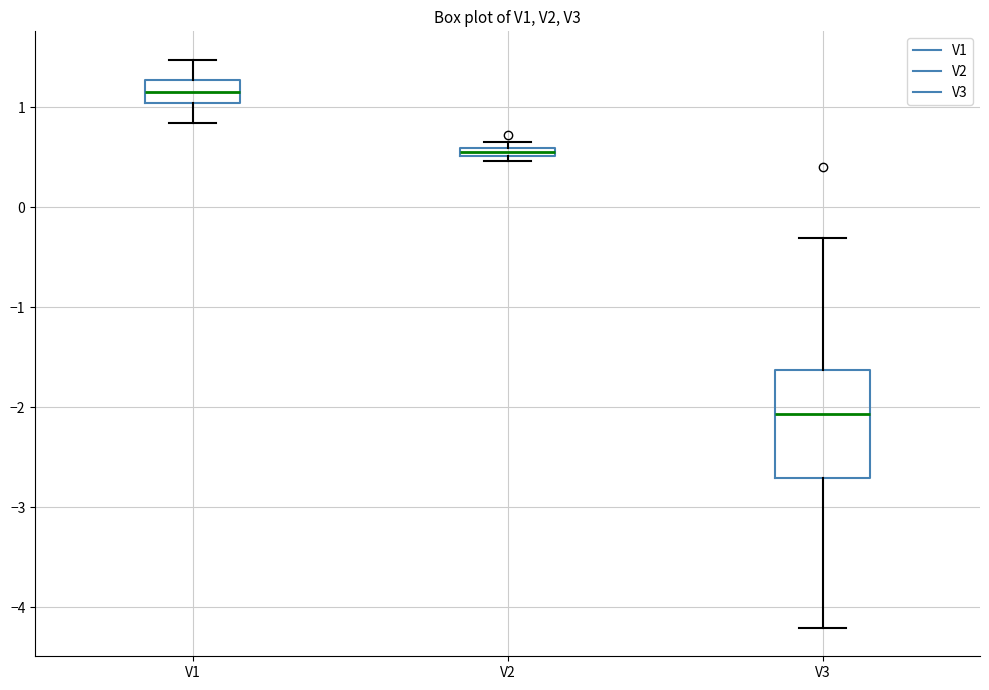

Which box has the lowest median line?

V3